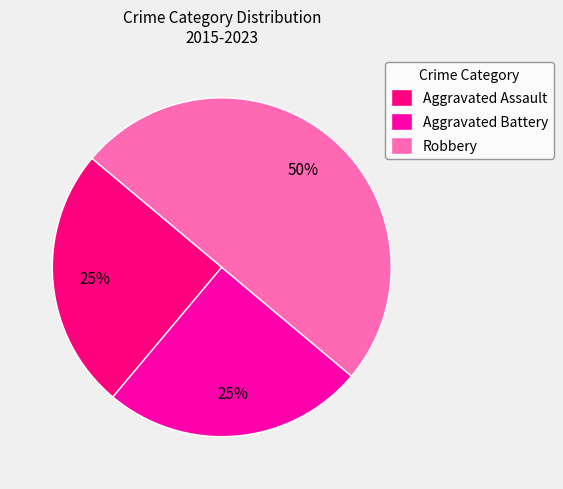

To the nearest percent, what portion does Robbery represent?

50%